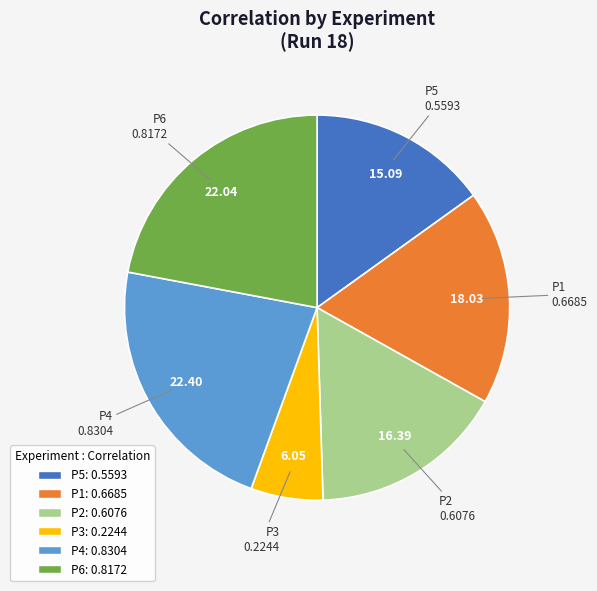

Is the sum of P4 and P6 greater than half?

No